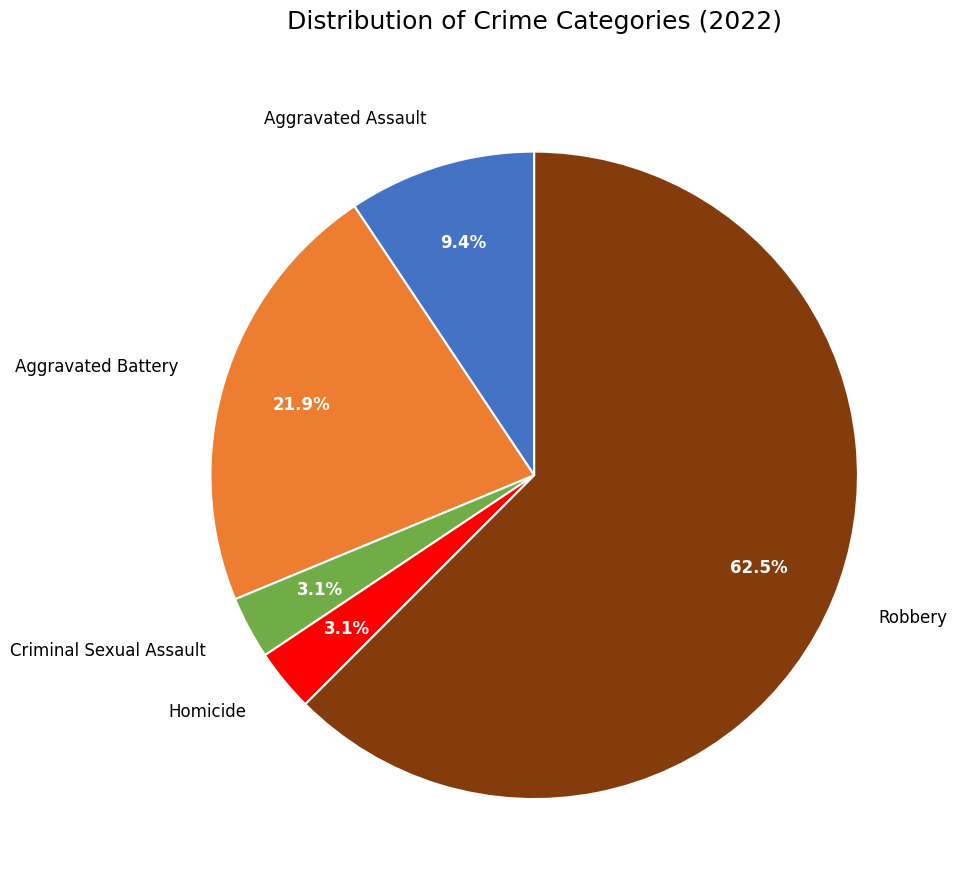

To the nearest percent, what percentage of the pie is Aggravated Assault?

9%